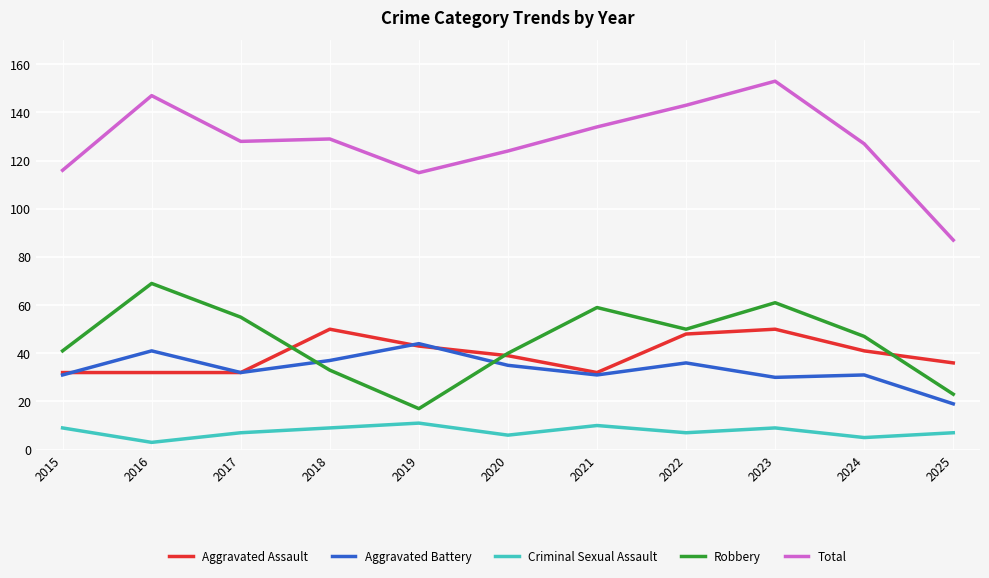

Which series changed the most between 2016 and 2019?

Robbery